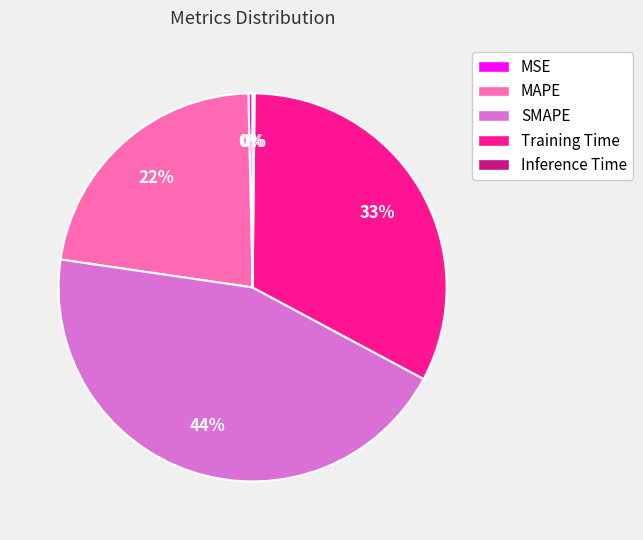

Which category has the biggest portion of the pie?

SMAPE